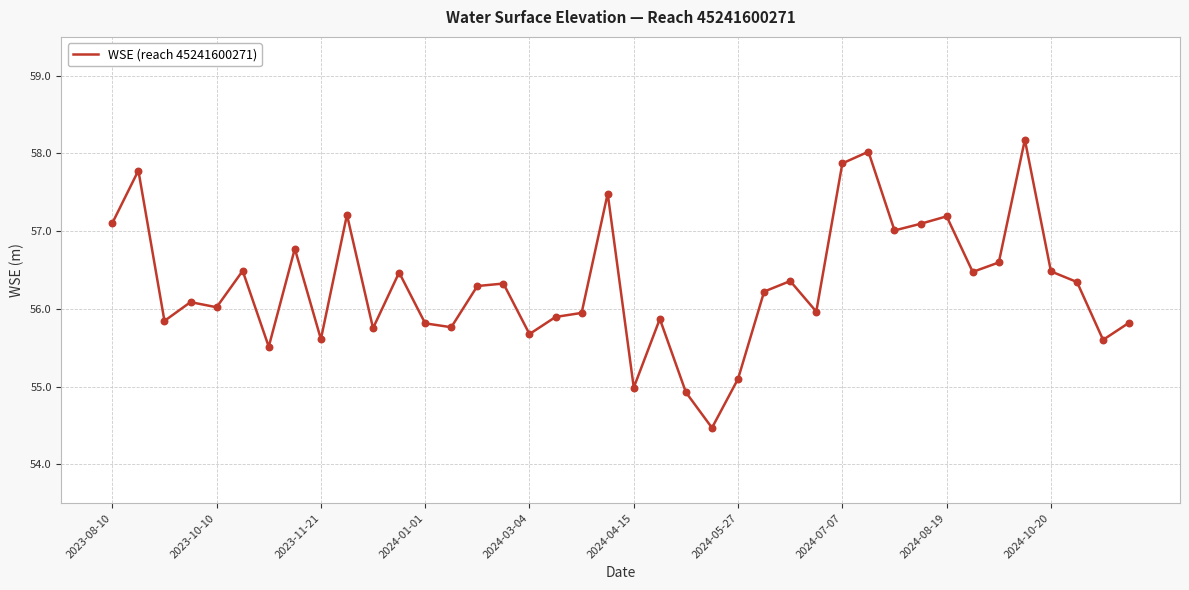

What is the difference between the maximum and minimum values?

3.7